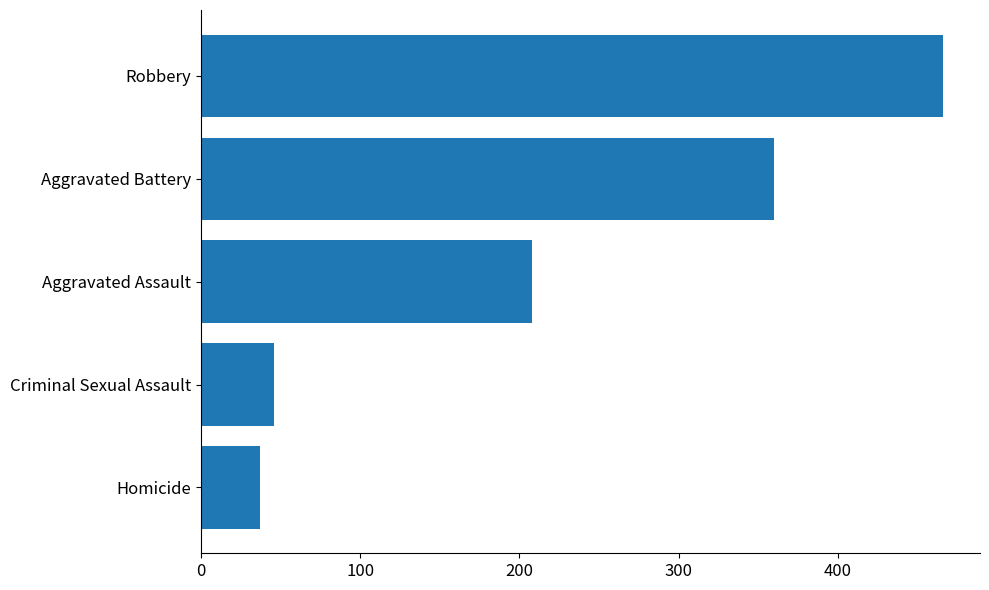

How many values are below 208?

2